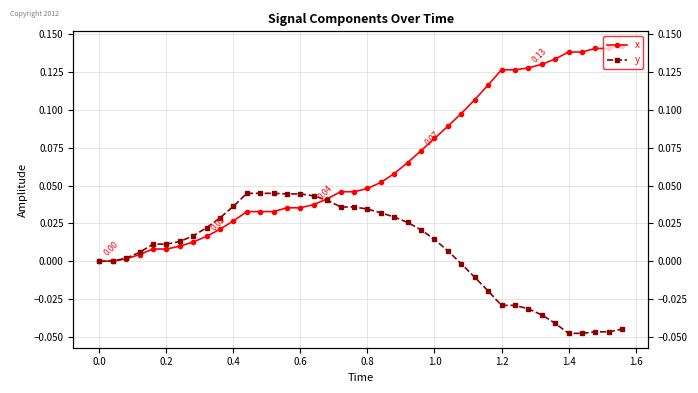

True or false: y and x intersect in this chart.

True